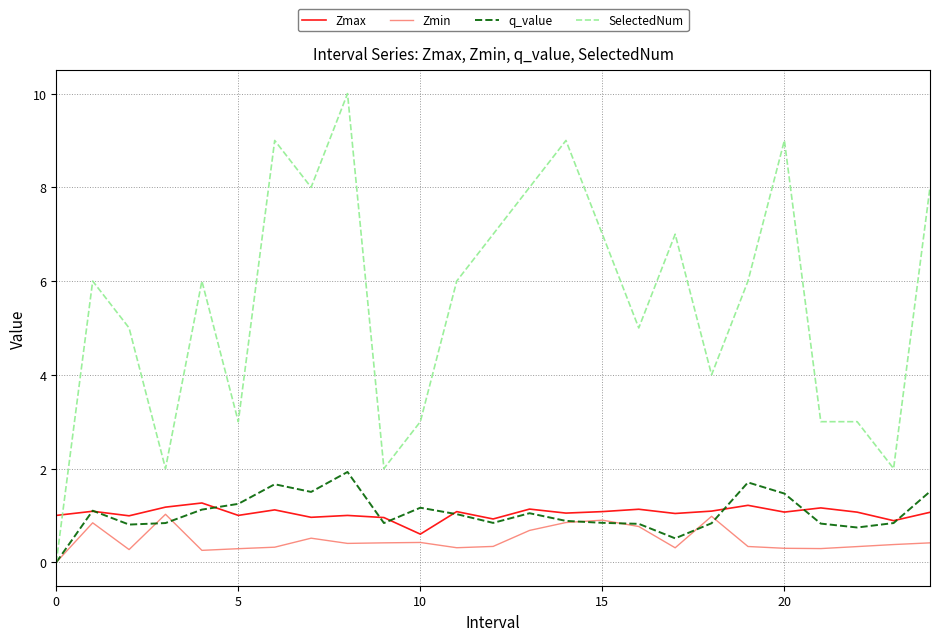

How many times do Zmax and SelectedNum cross each other?

1